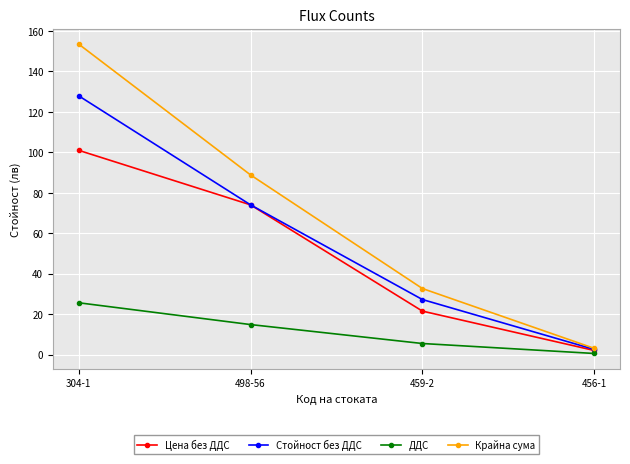

Which category has the highest value in the Крайна сума series?

304-1